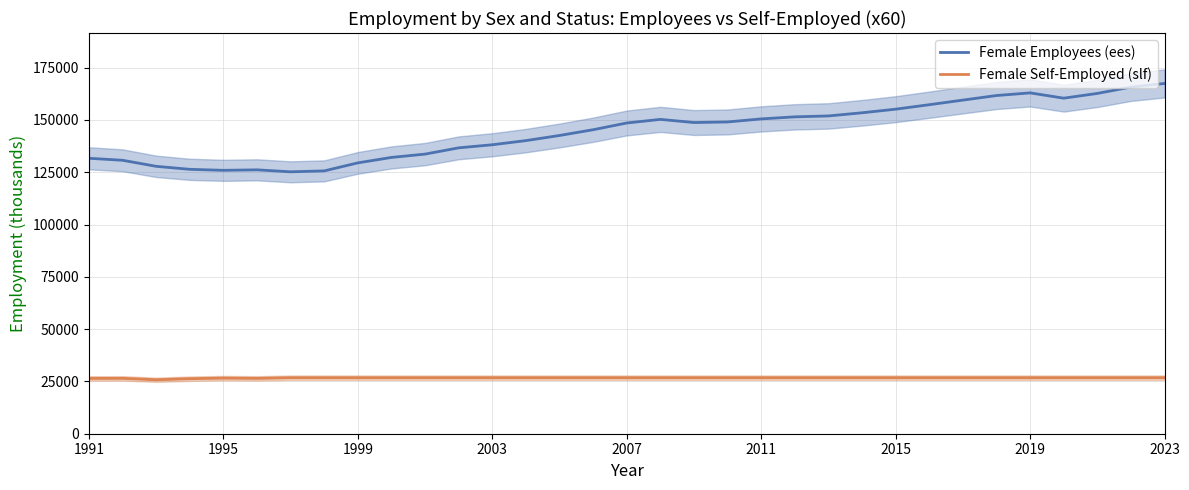

How many data points in Female Employees (ees) are above 148560?

17